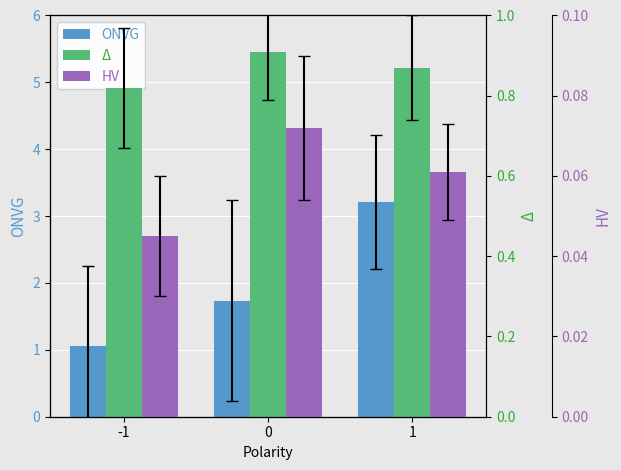

List the series in order of their peak value, lowest first.

HV, Δ, ONVG